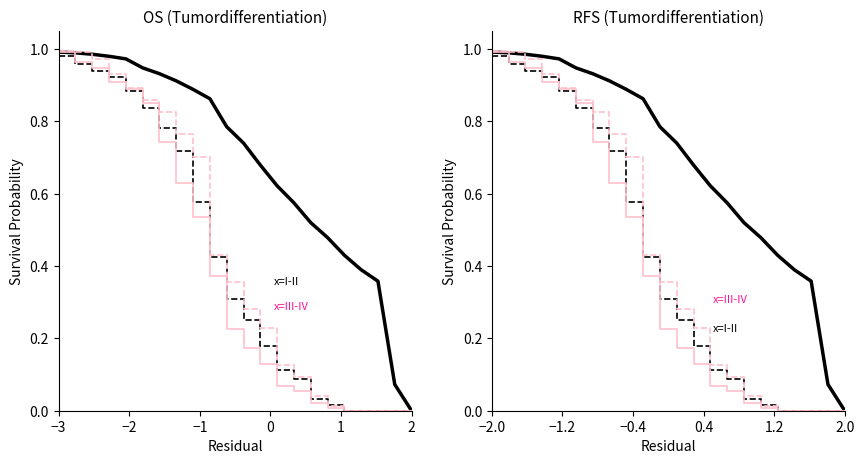

Count the number of data series in this chart.

4